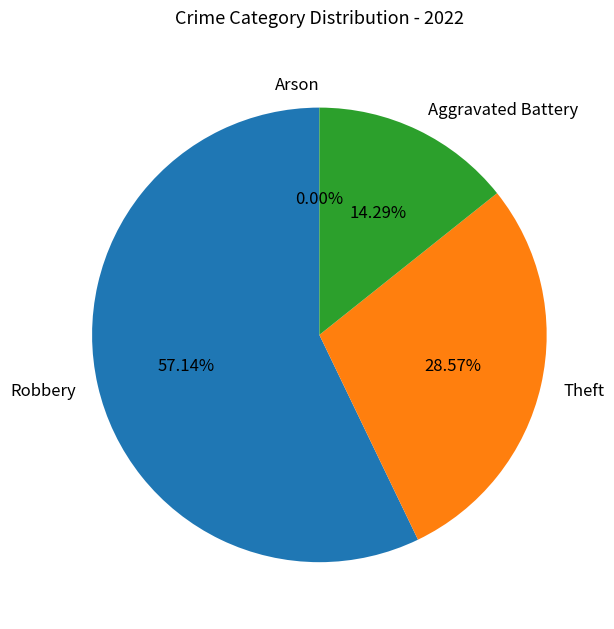

Combined, do Aggravated Battery and Arson account for over 50%?

No